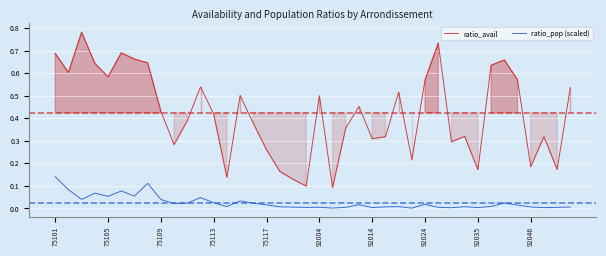

True or false: ratio_avail and ratio_pop (scaled) intersect in this chart.

False